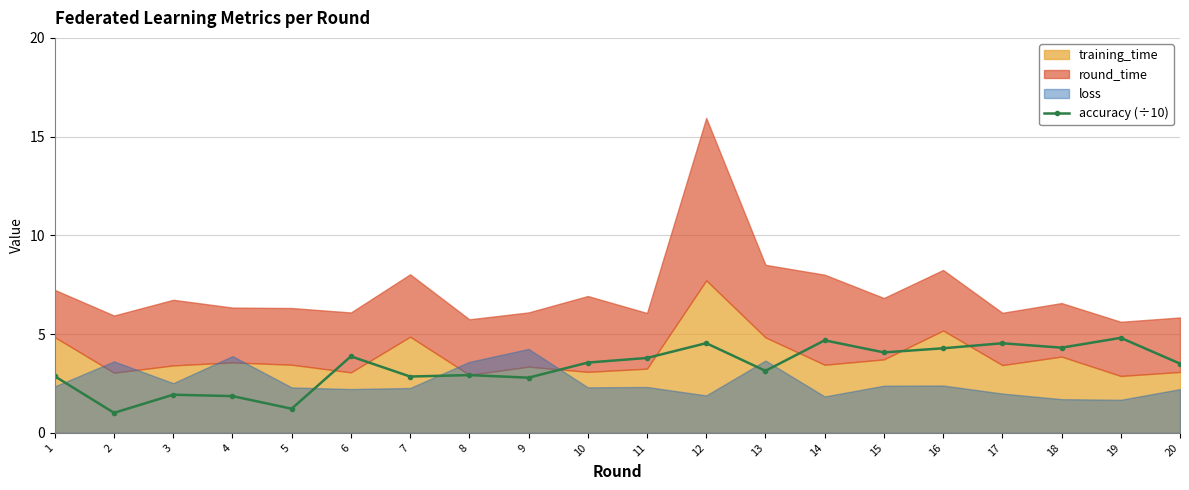

At which label is the value closest to 2?

3